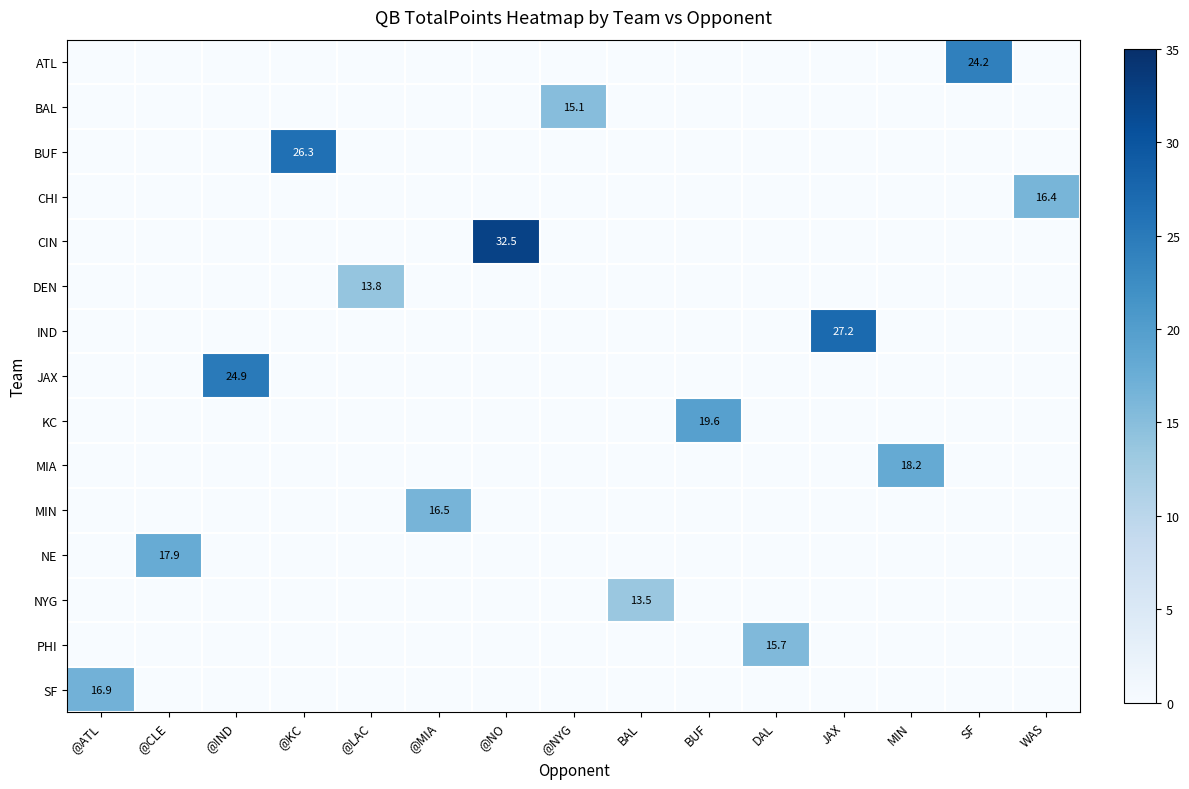

At which category is the sum across all series the highest?

@NO